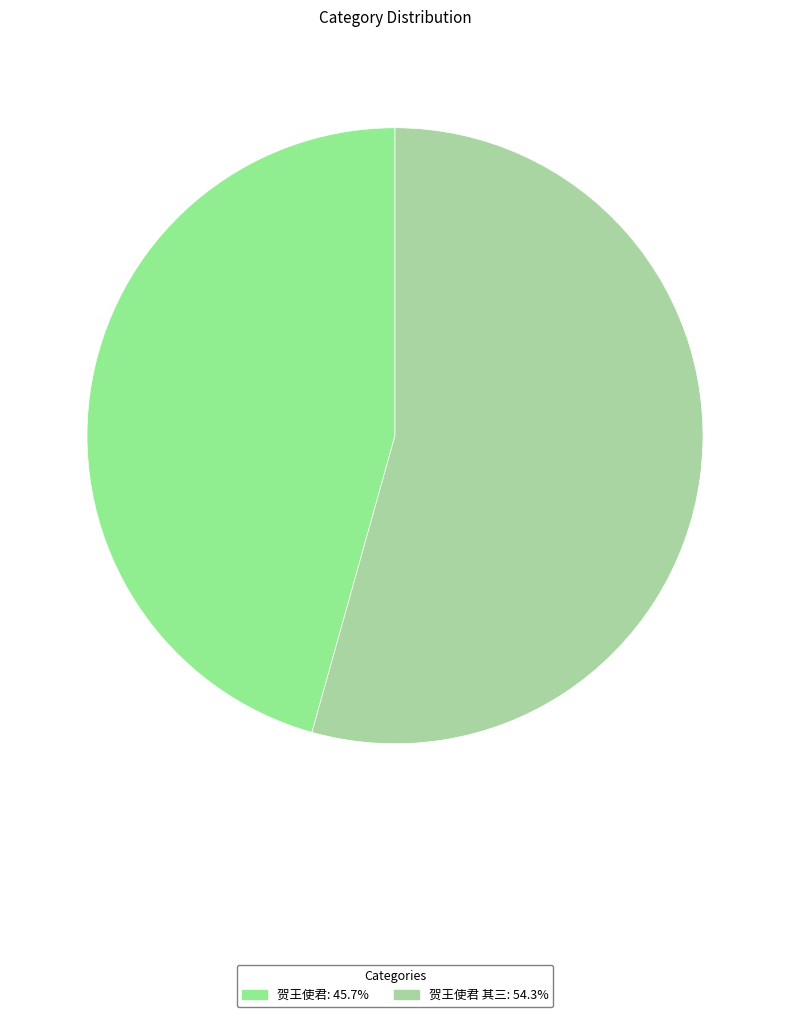

What is the majority slice?

贺王使君 其三